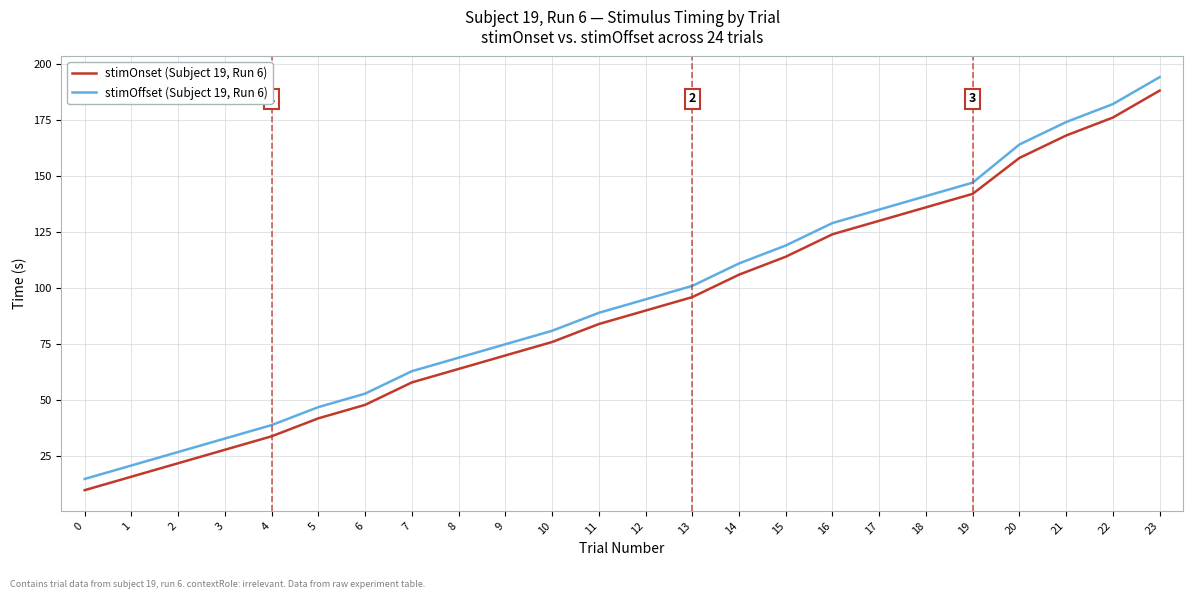

Which series has the largest total across all categories?

stimOffset (Subject 19, Run 6)